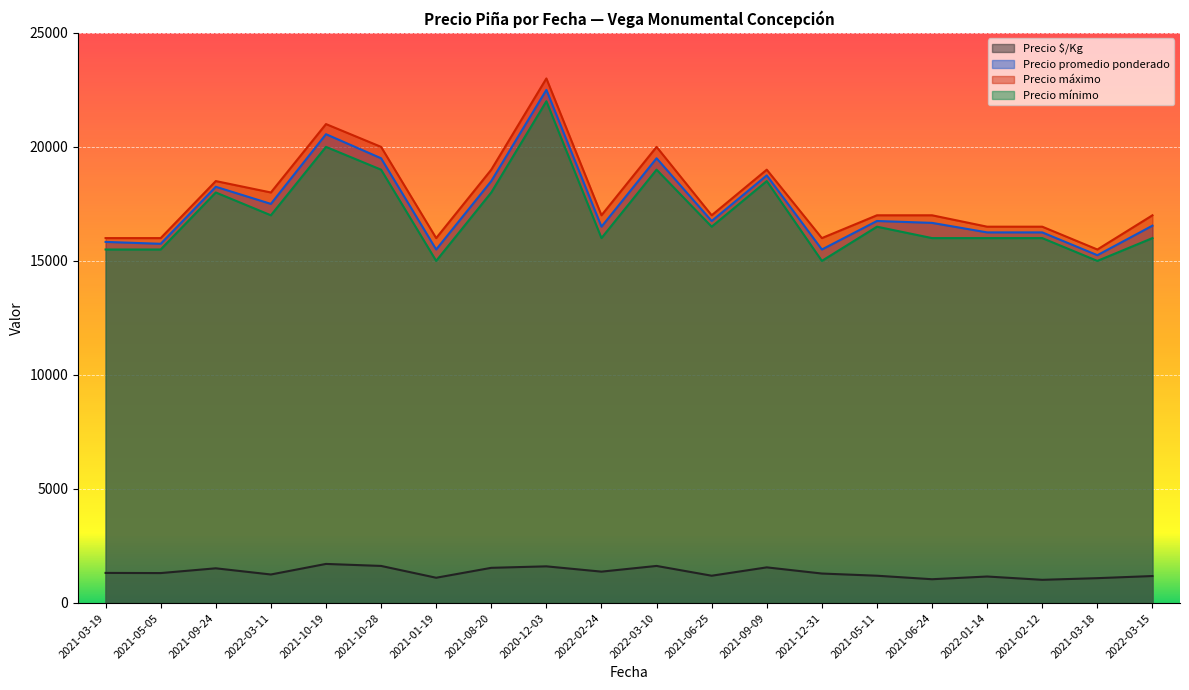

At which label does Precio máximo first exceed 17000?

2021-09-24